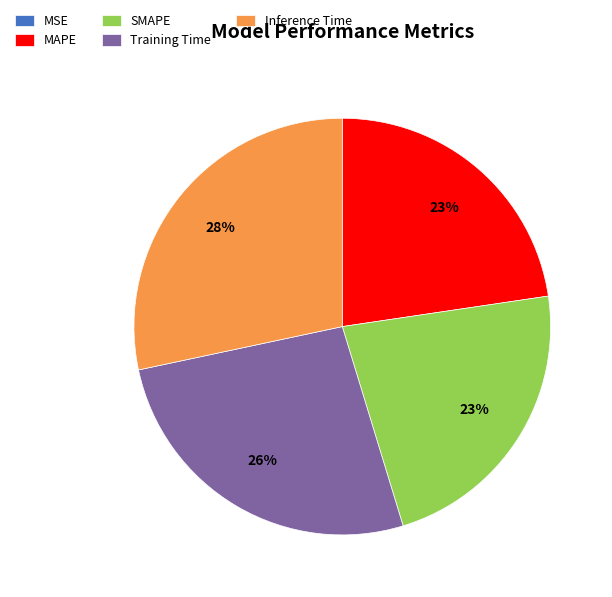

Does Training Time account for over 50% of the chart?

No